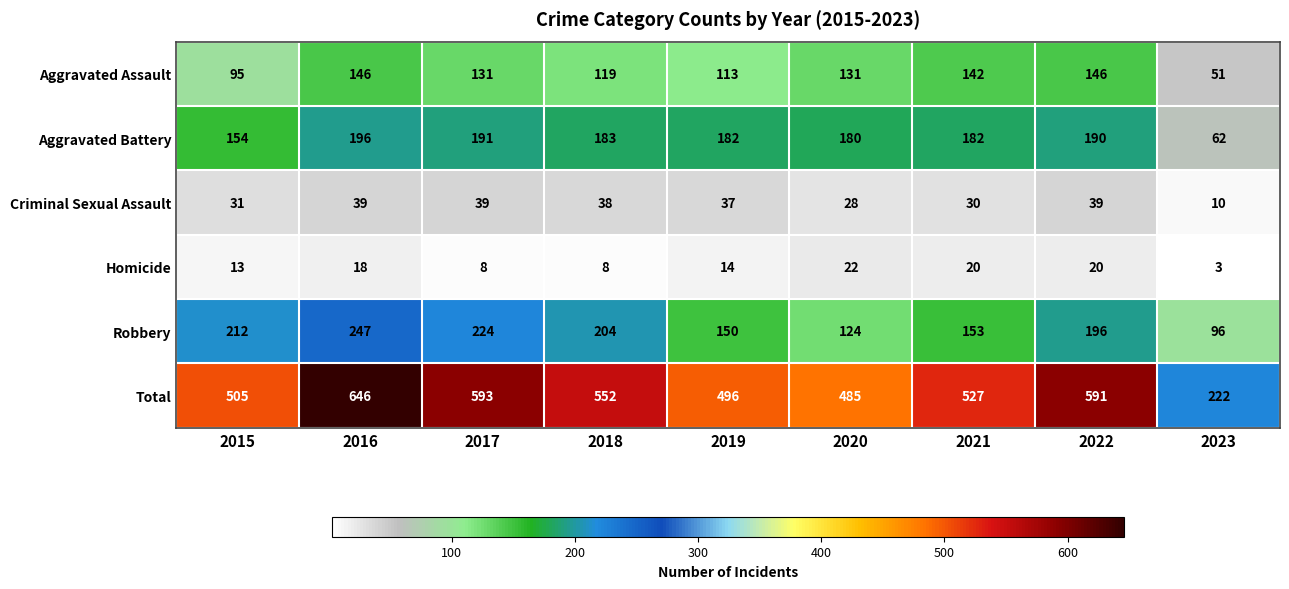

Is it true that Aggravated Assault equals 146 at 2016?

True